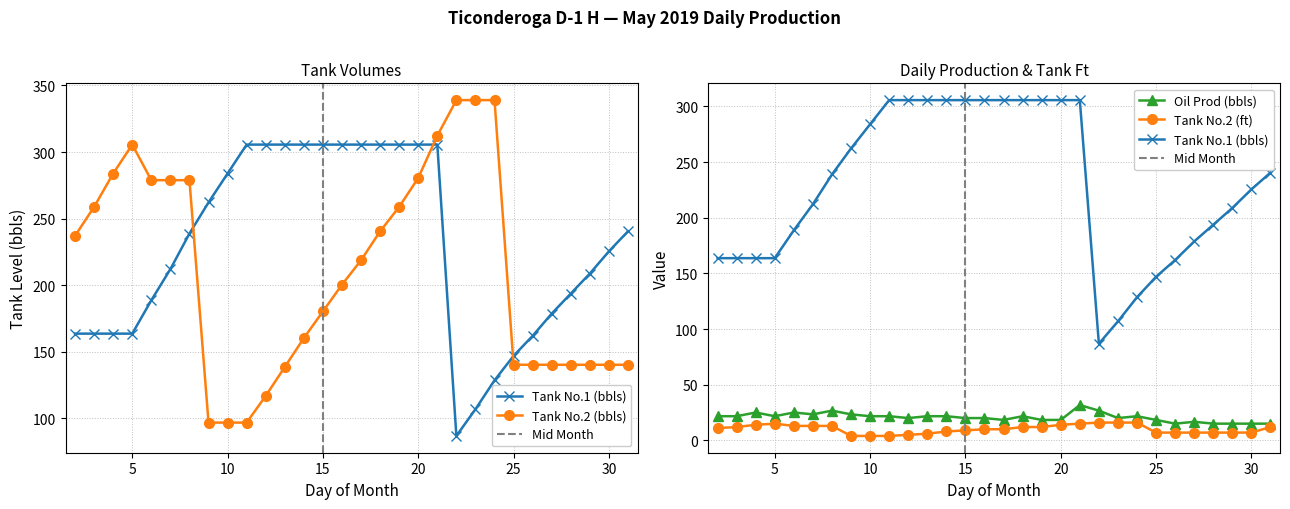

Read the Tank No.1 (bbls) value at 23.

106.9